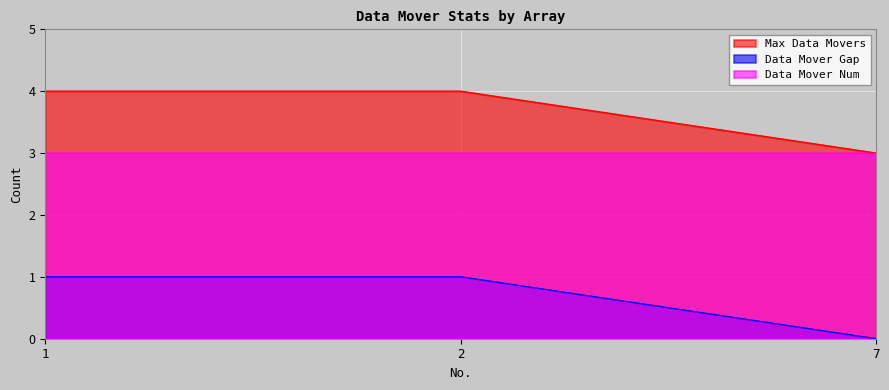

What is the maximum value for Max Data Movers?

4